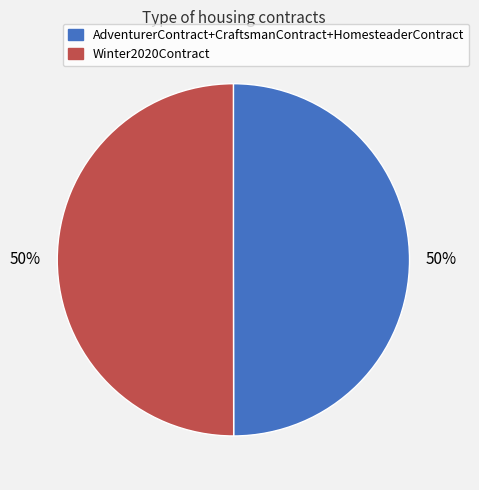

What is the ratio of the value at Winter2020Contract to the value at AdventurerContract+CraftsmanContract+HomesteaderContract?

1.0